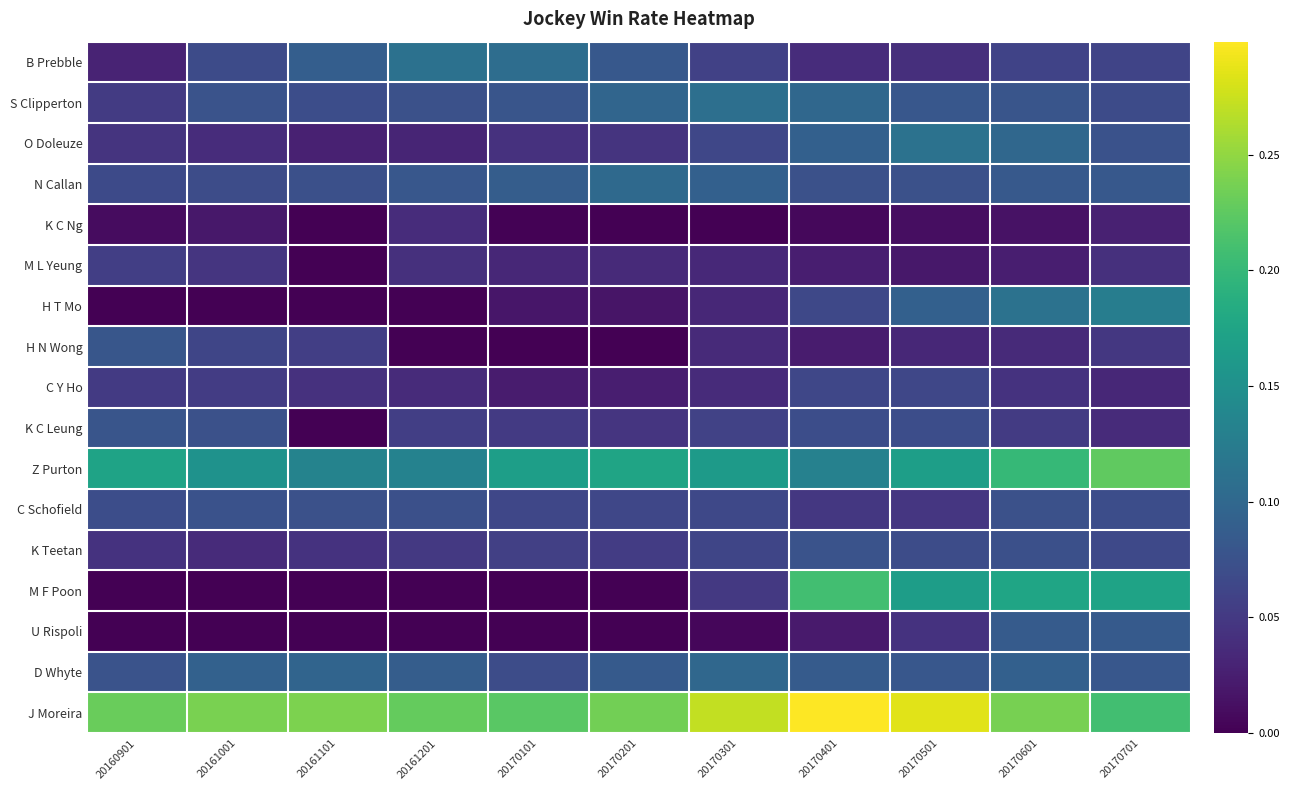

How many data points does each series have?

11